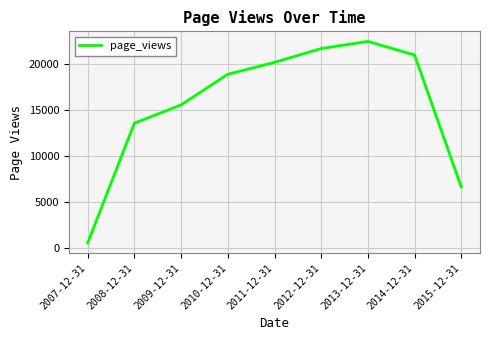

True or false: the data shows 22407 at 2013-12-31.

True